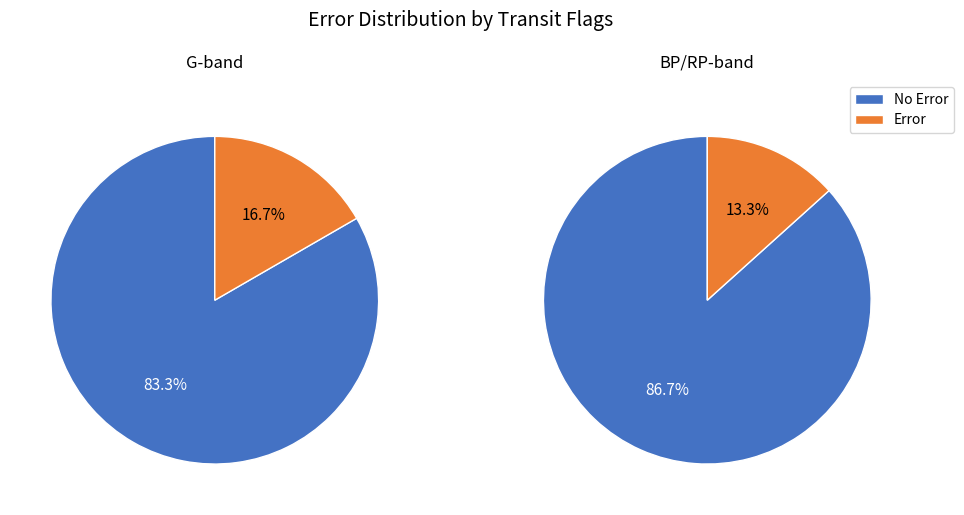

Does 5 represent more than half of the total?

No